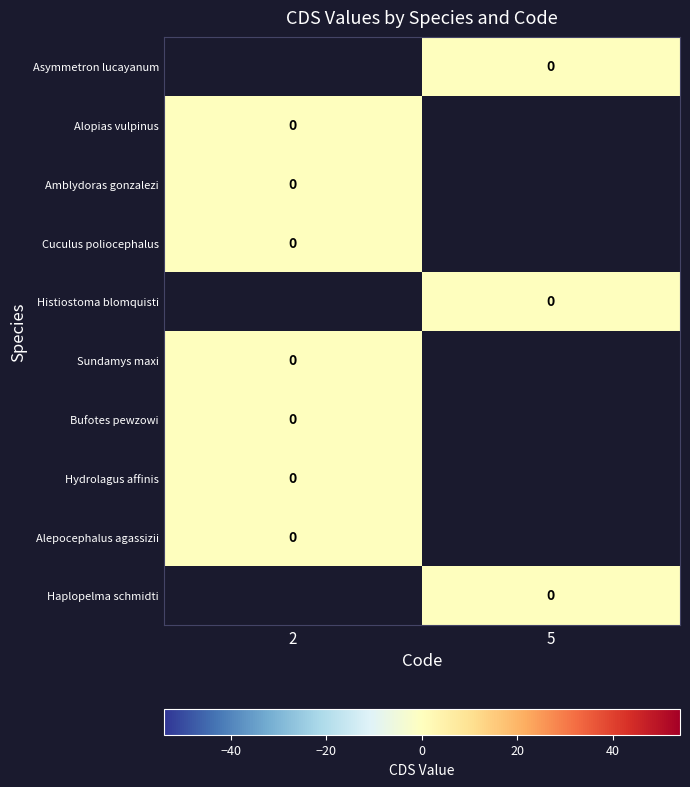

Which label corresponds to the largest value in the chart?

5